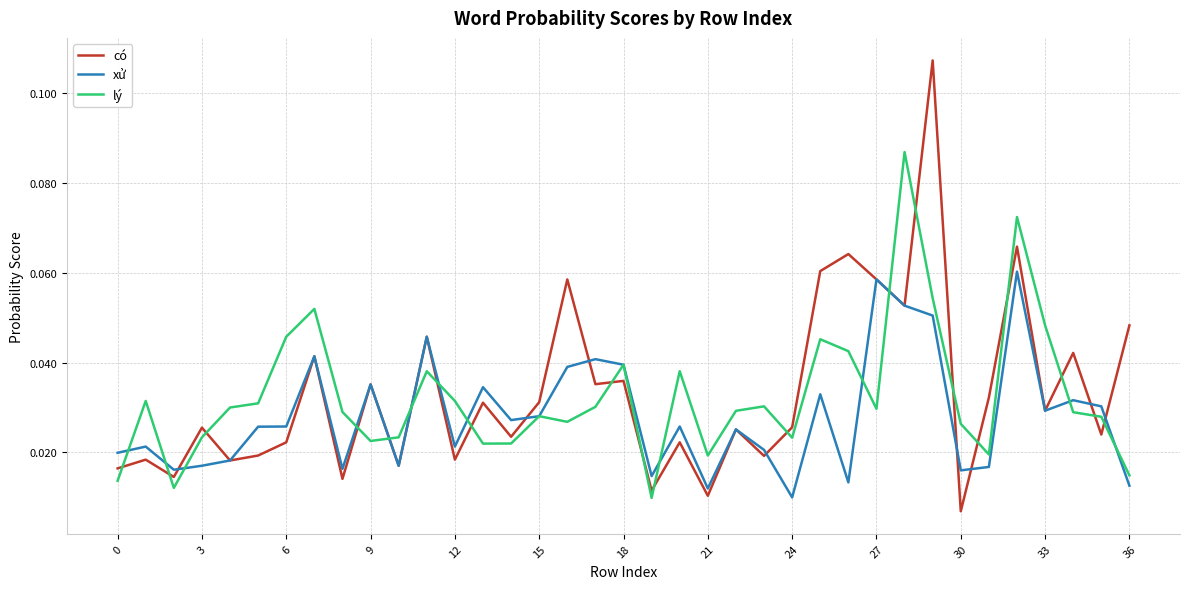

List the series in order of their peak value, highest first.

có, lý, xử